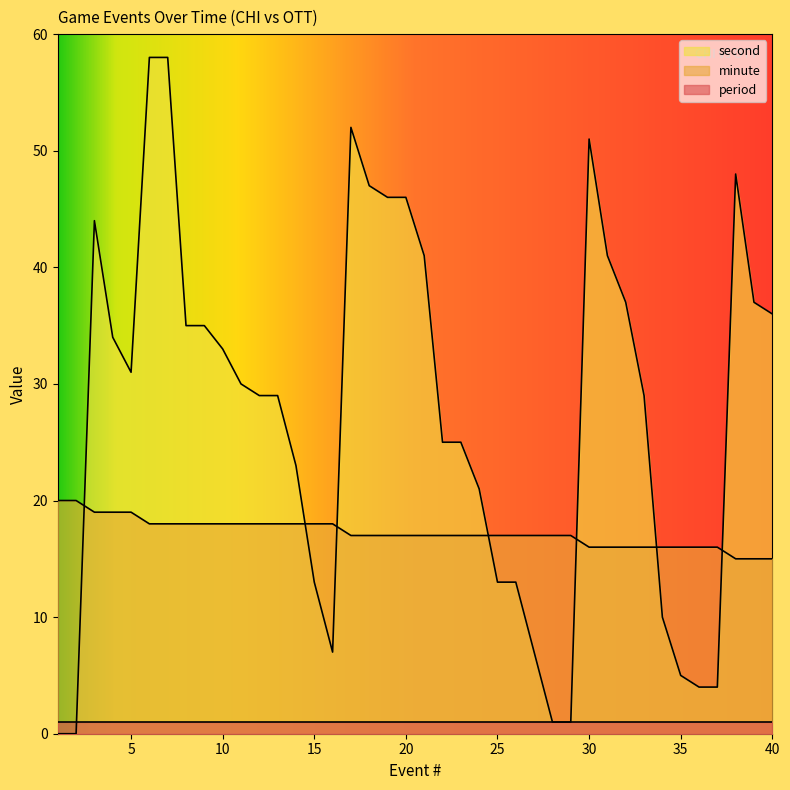

Count the minute values in the range 16 to 18.

32